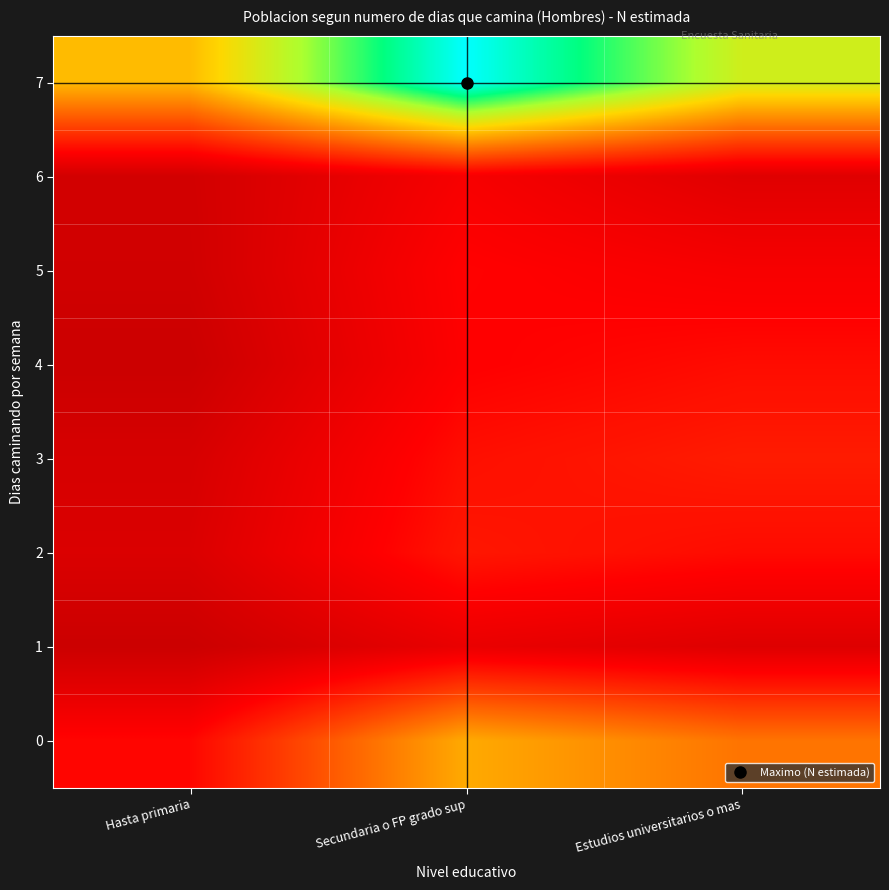

How many data points does each series have?

3